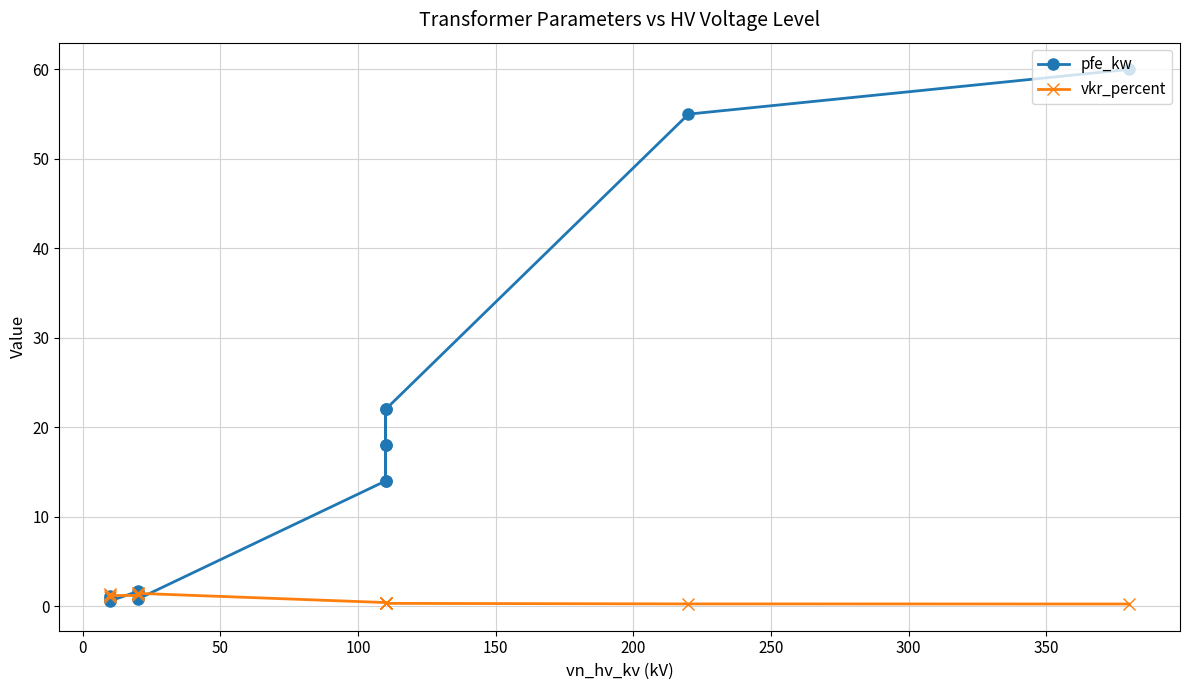

How many lines are shown in the chart?

2